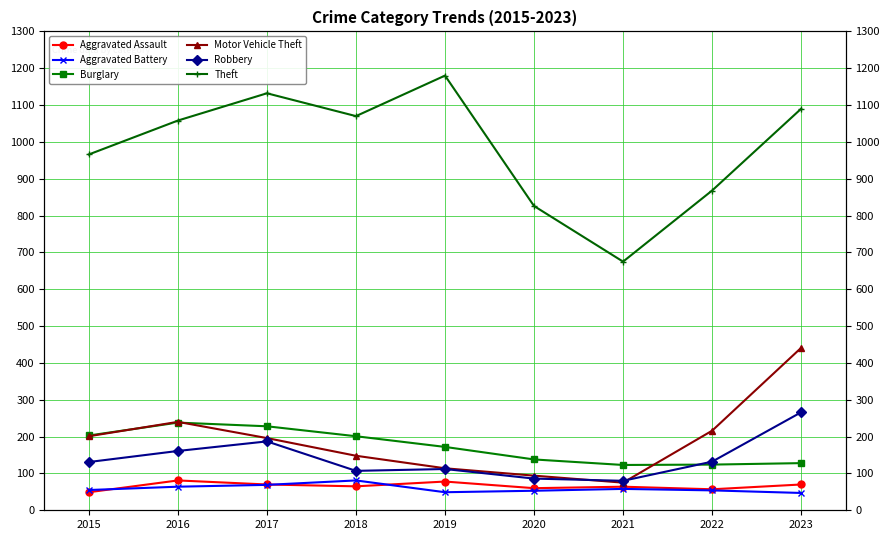

Between 2016 and 2020, which is larger?

2016